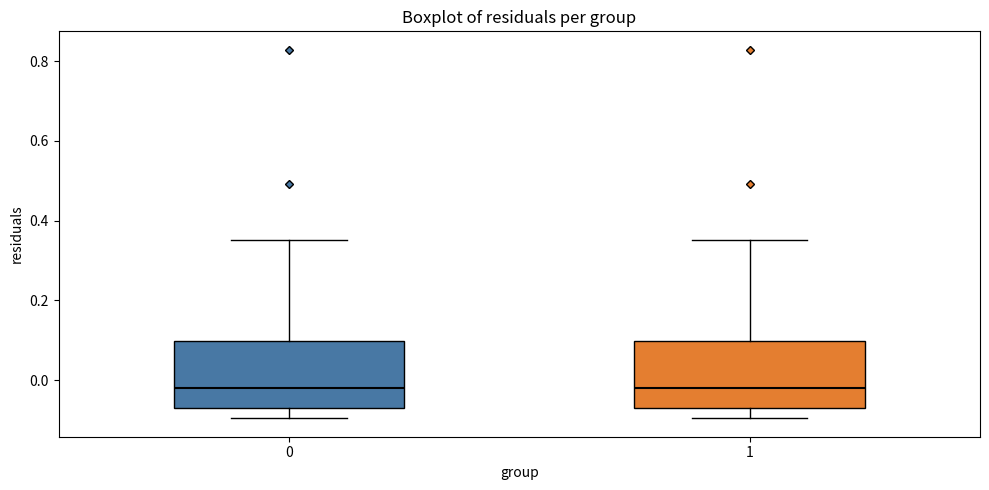

Reading left to right, read every box against the y-axis: the position of its median line, the range the box covers, and the ends of its whiskers. The values are not printed on the chart, so give them approximately, as read against the axis.

0: median -0.02, box -0.08 to 0.10, whiskers -0.10 to 0.36
1: median -0.02, box -0.08 to 0.10, whiskers -0.10 to 0.36